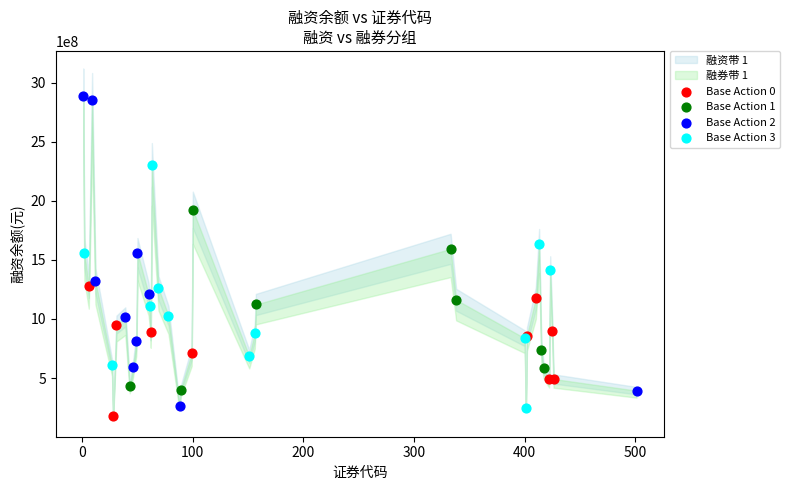

Which series contains the highest Y value?

Base Action 2